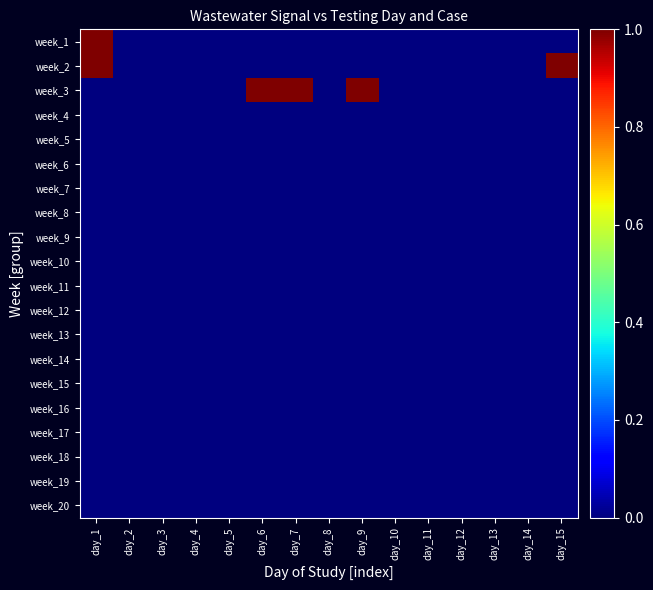

Rank the series at day_4 from highest to lowest value.

week_1, week_2, week_3, week_4, week_5, week_6, week_7, week_8, week_9, week_10, week_11, week_12, week_13, week_14, week_15, week_16, week_17, week_18, week_19, week_20